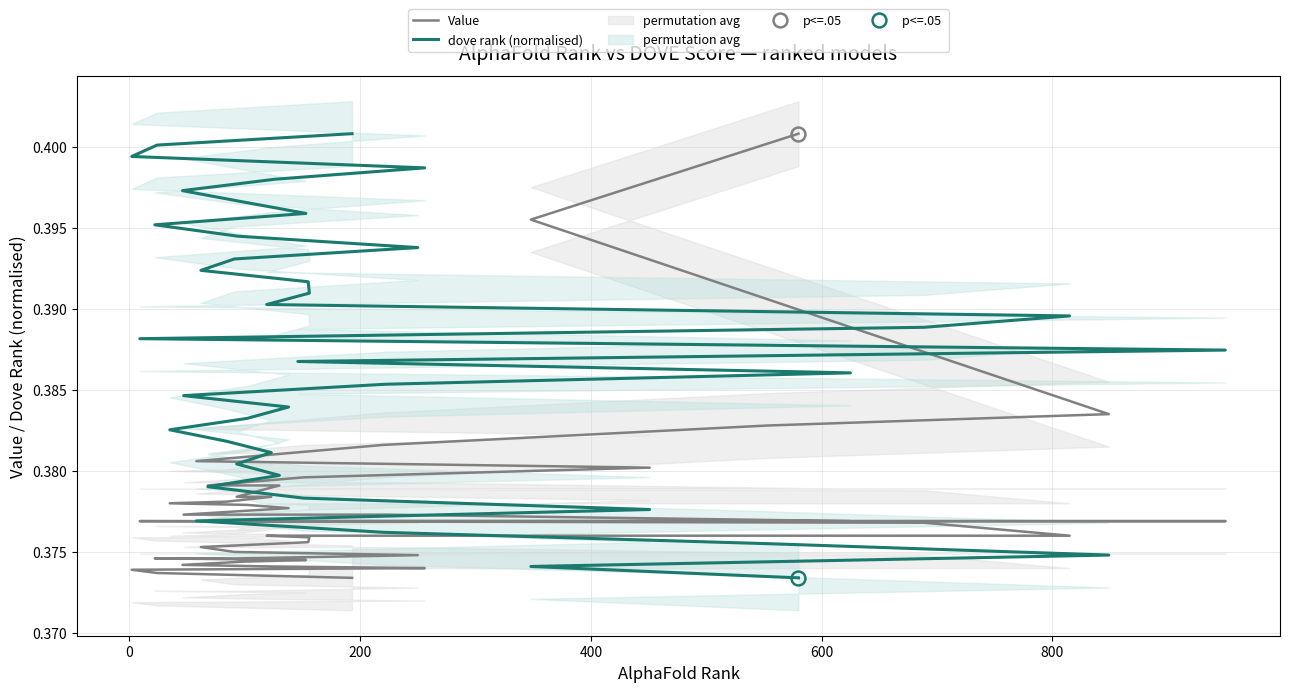

List the series in order of their overall mean, highest first.

dove rank (normalised), Value